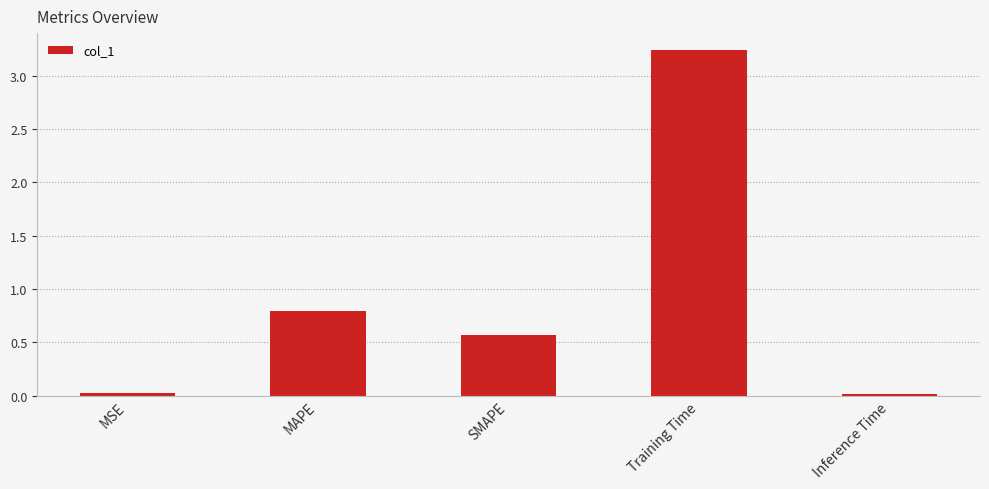

What value does the data have at MAPE?

0.8